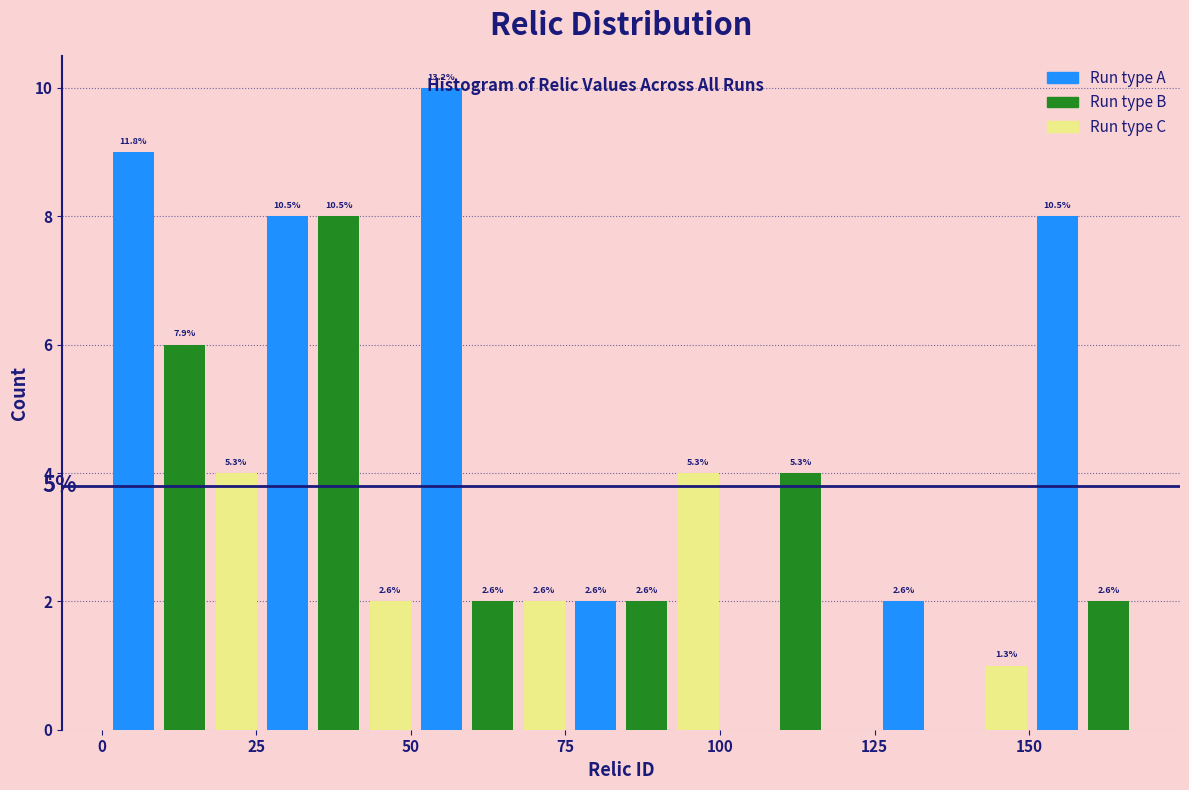

Around what value on the x-axis is the tallest bar? Give the approximate position of its centre, as read against the axis.

55